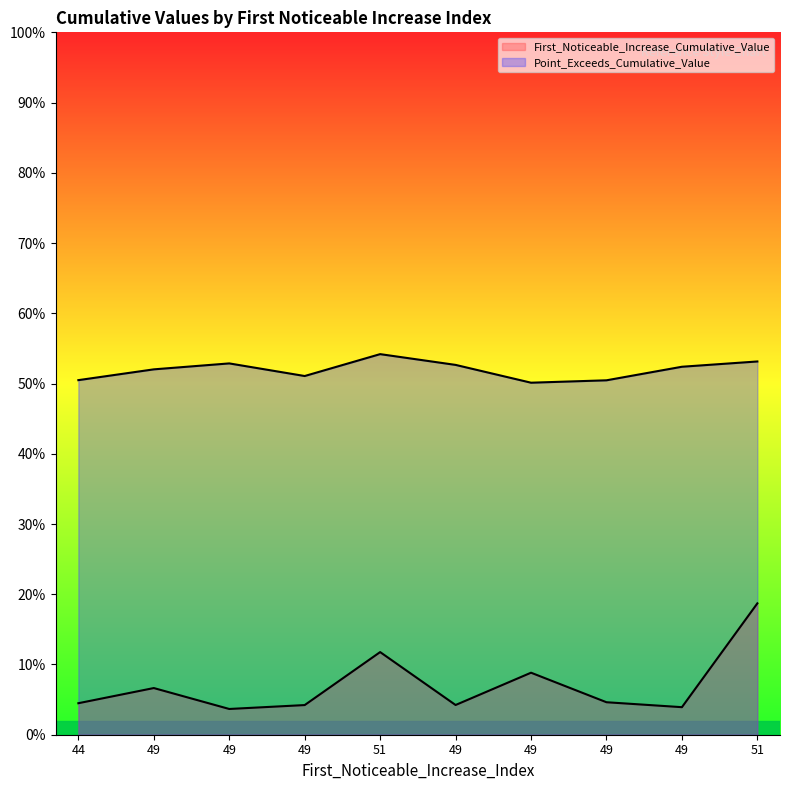

What is the greatest value displayed?

0.5